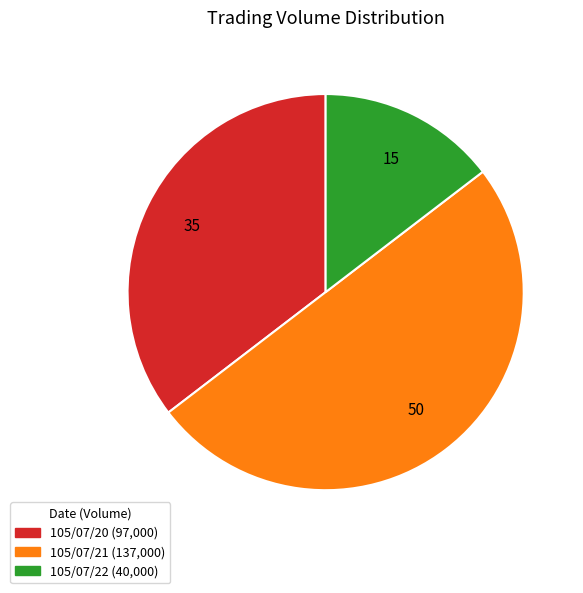

Does 105/07/20 represent more than half of the total?

No